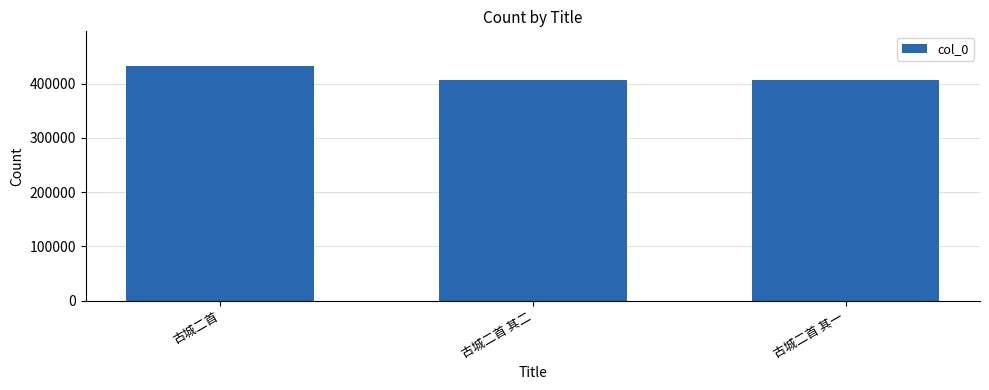

How many series are shown in this chart?

1